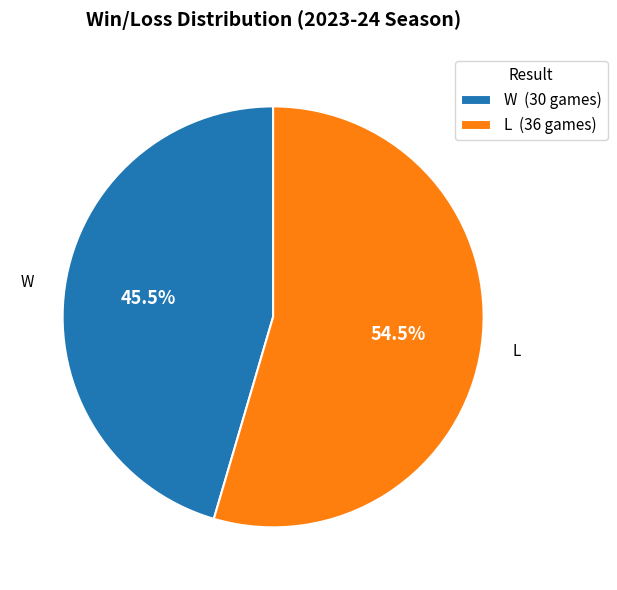

How many segments does this pie chart have?

2